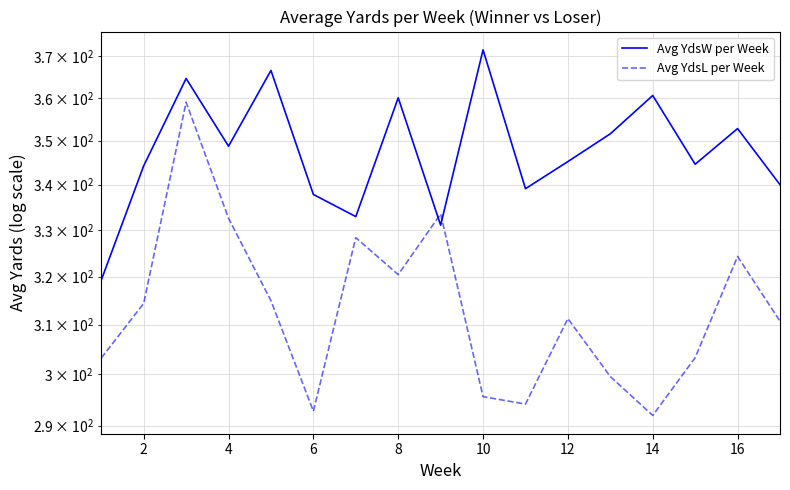

At which category is the sum across all series the highest?

4